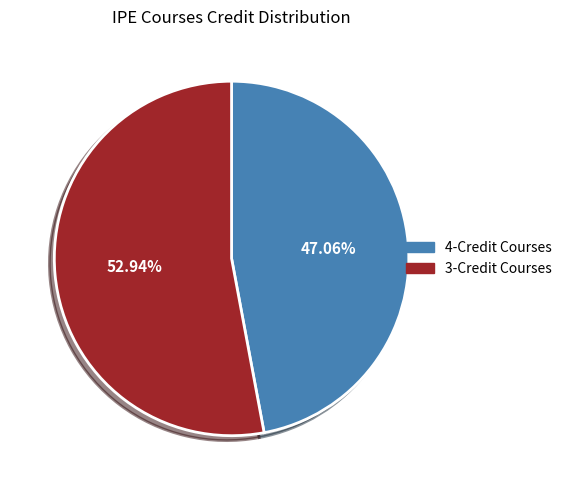

How many segments does this pie chart have?

2